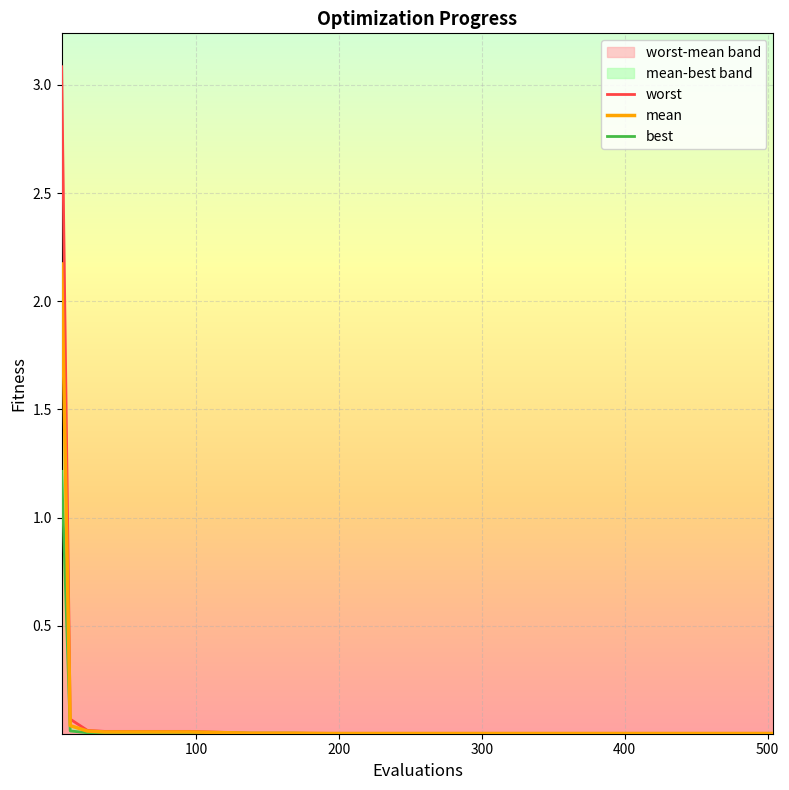

What is the sum of all best values?

1.3